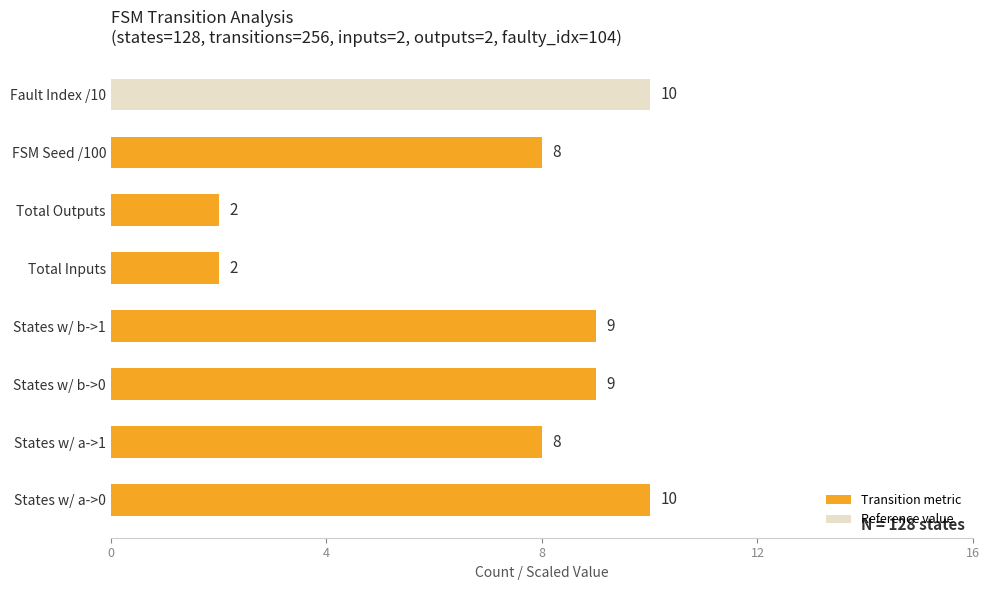

How many distinct data groups are displayed?

1